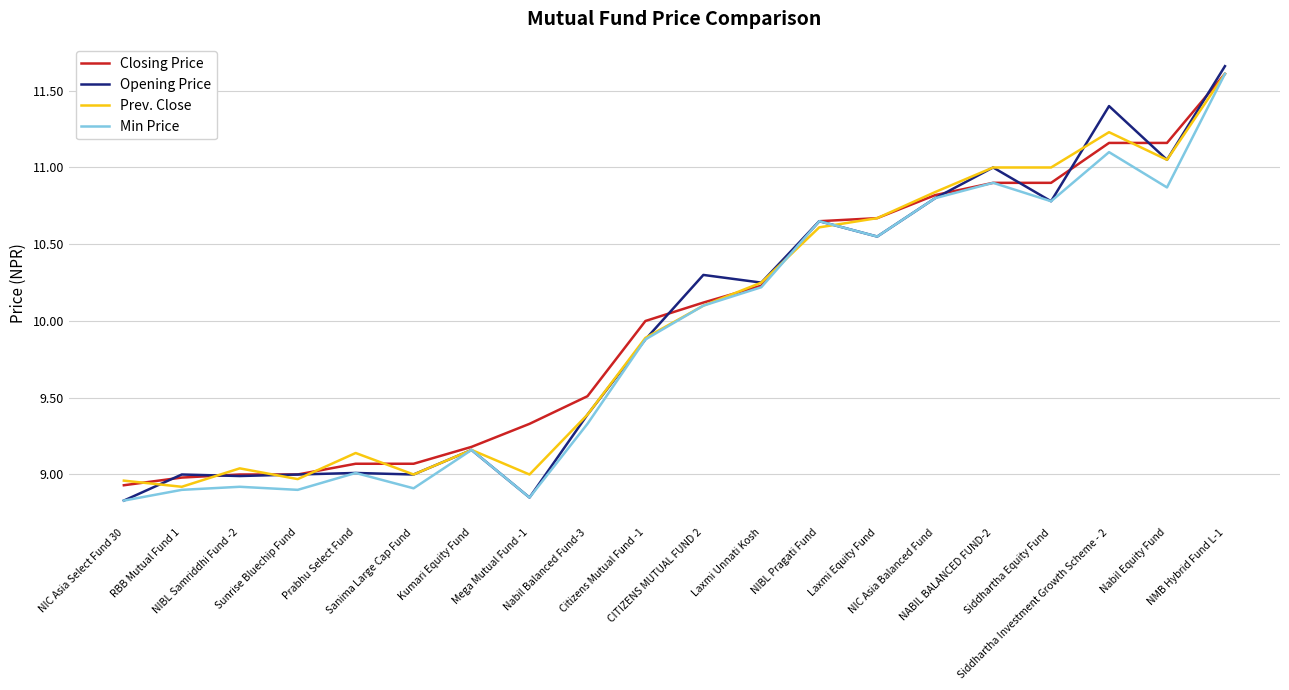

What is the total value across all series at CITIZENS MUTUAL FUND 2?

40.6